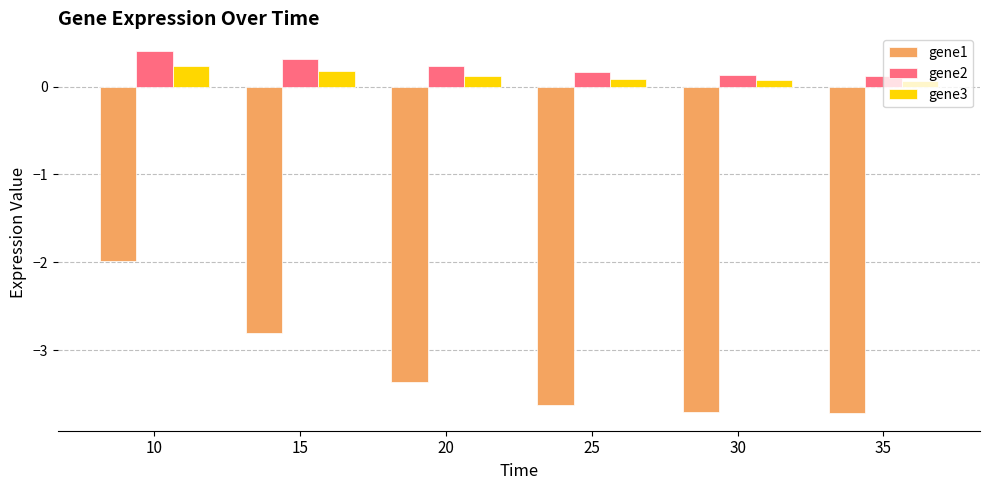

Rank the series at 15 from lowest to highest value.

gene1, gene3, gene2